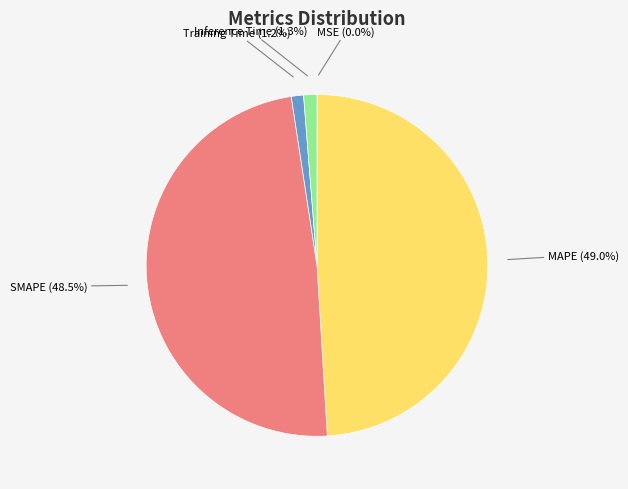

Does any single category account for the majority?

No